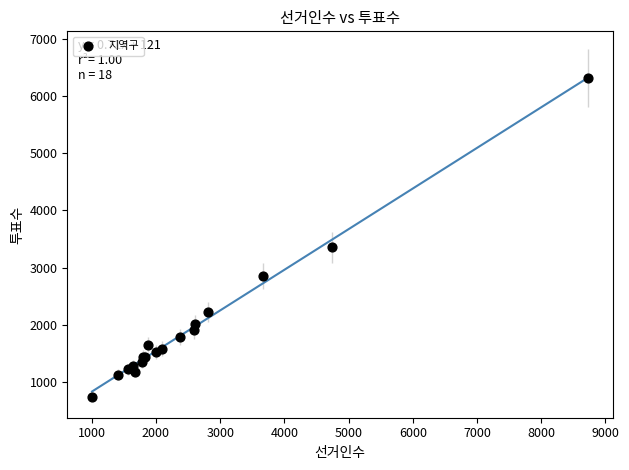

What Y value in the scatter plot is closest to 3530?

3352